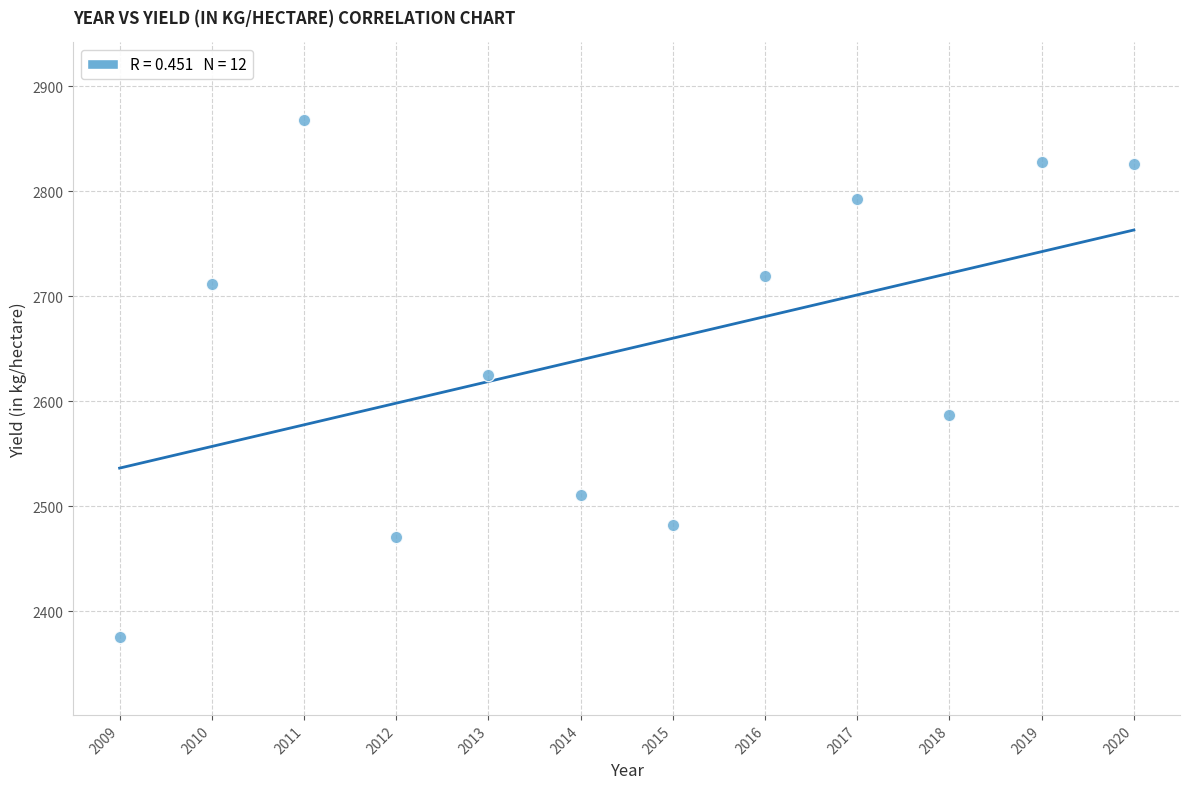

What is the average X value?

2014